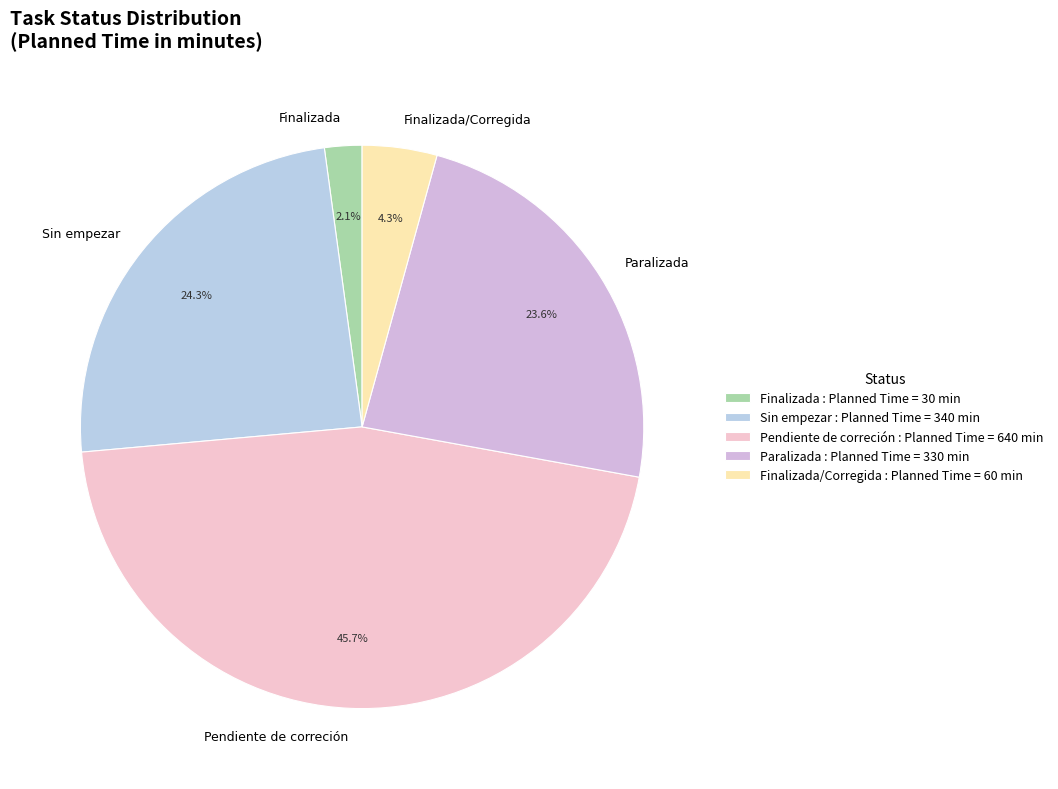

What is the total percentage of Finalizada and Paralizada?

25.7%